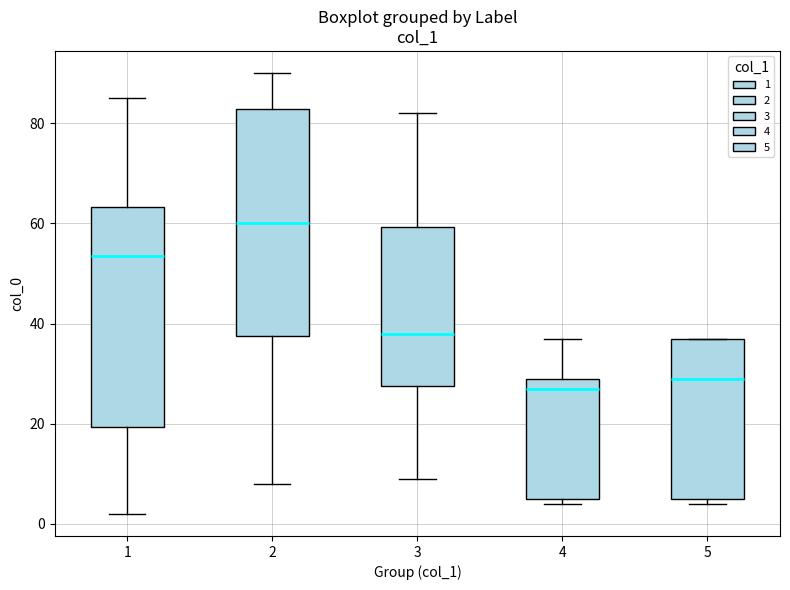

Where does the median line of the box at x = 3 sit on the y-axis? The values are not printed on the chart, so give them approximately, as read against the axis.

38